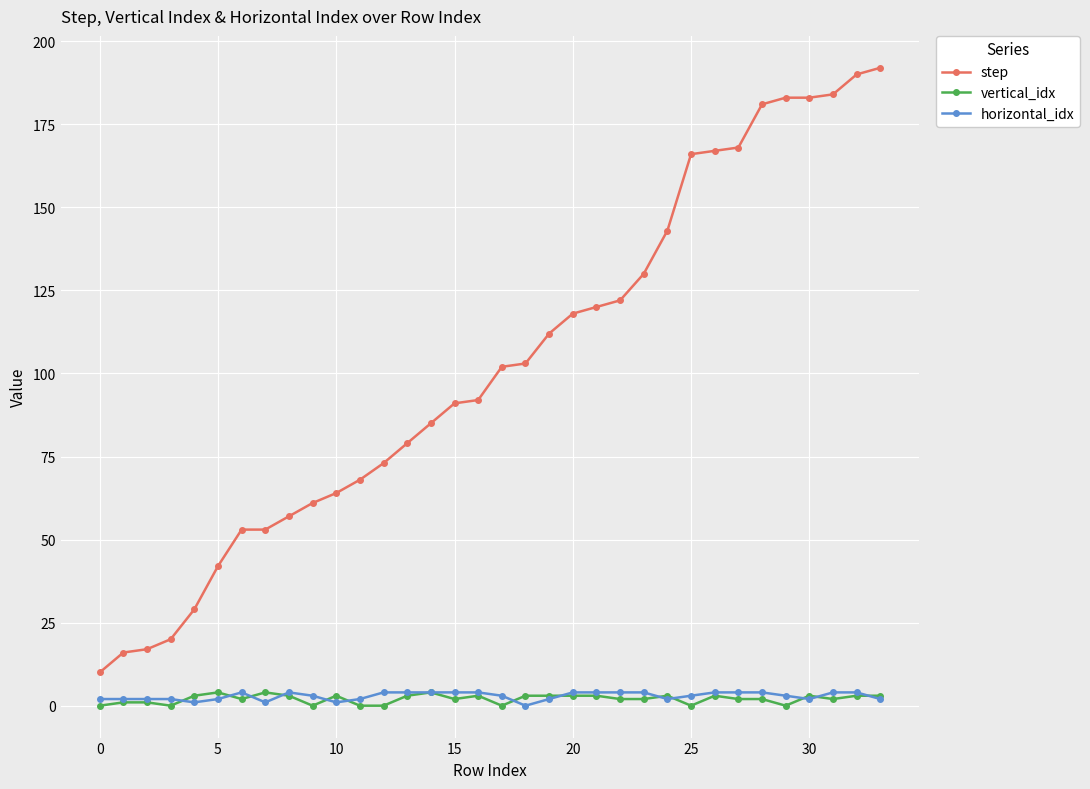

True or false: horizontal_idx and step intersect in this chart.

False